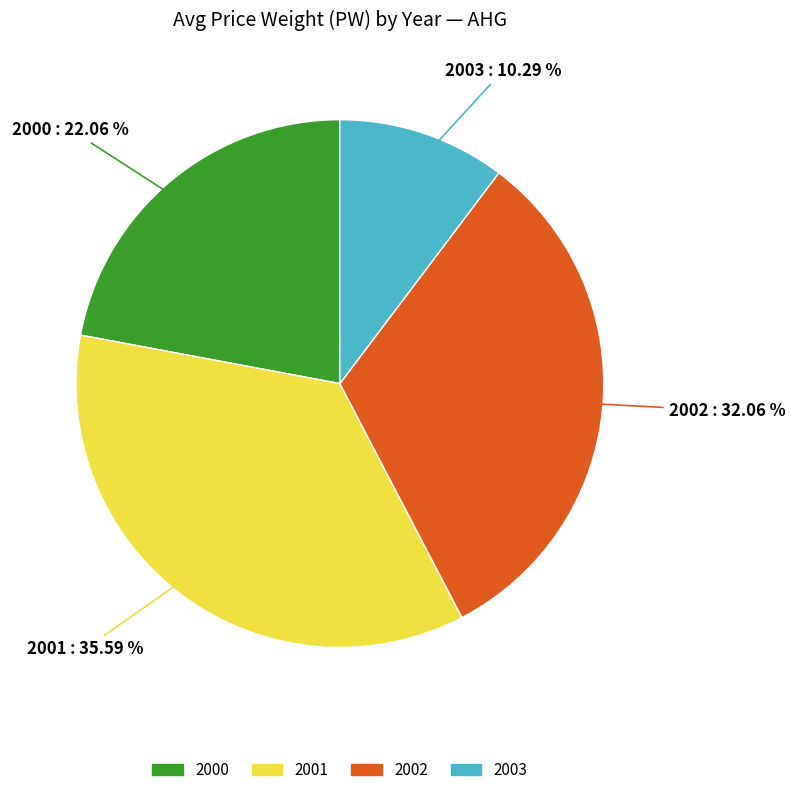

Which slice is the smallest?

2003